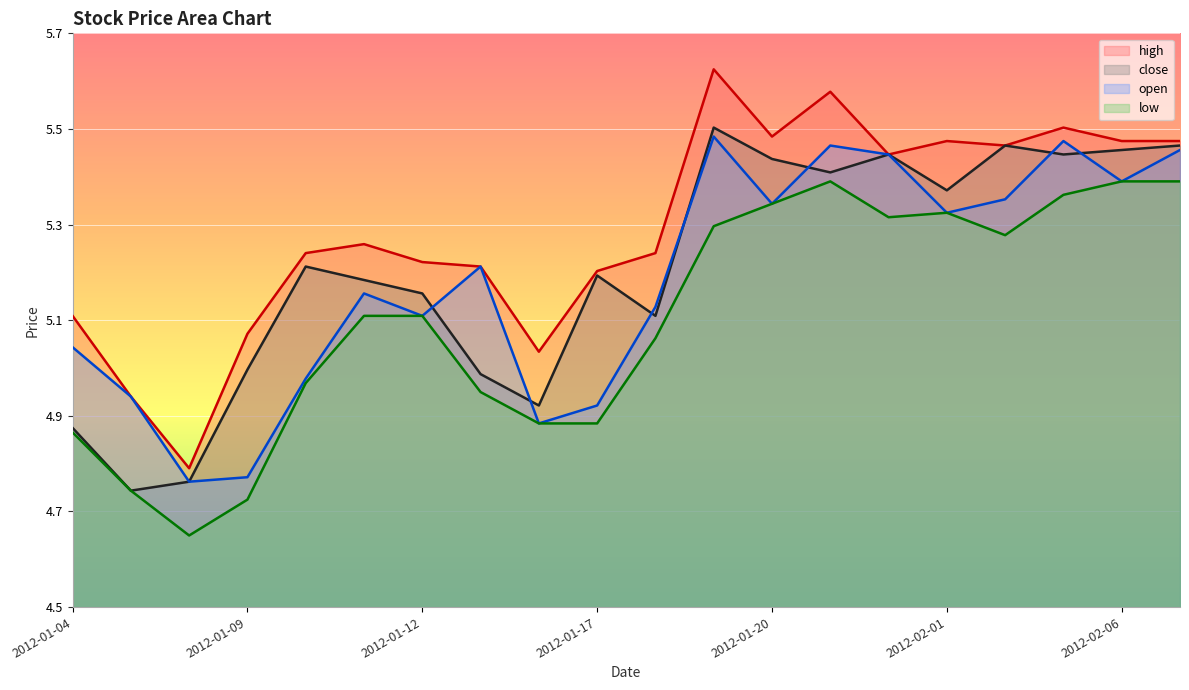

What position from the left is 2012-02-06?

19